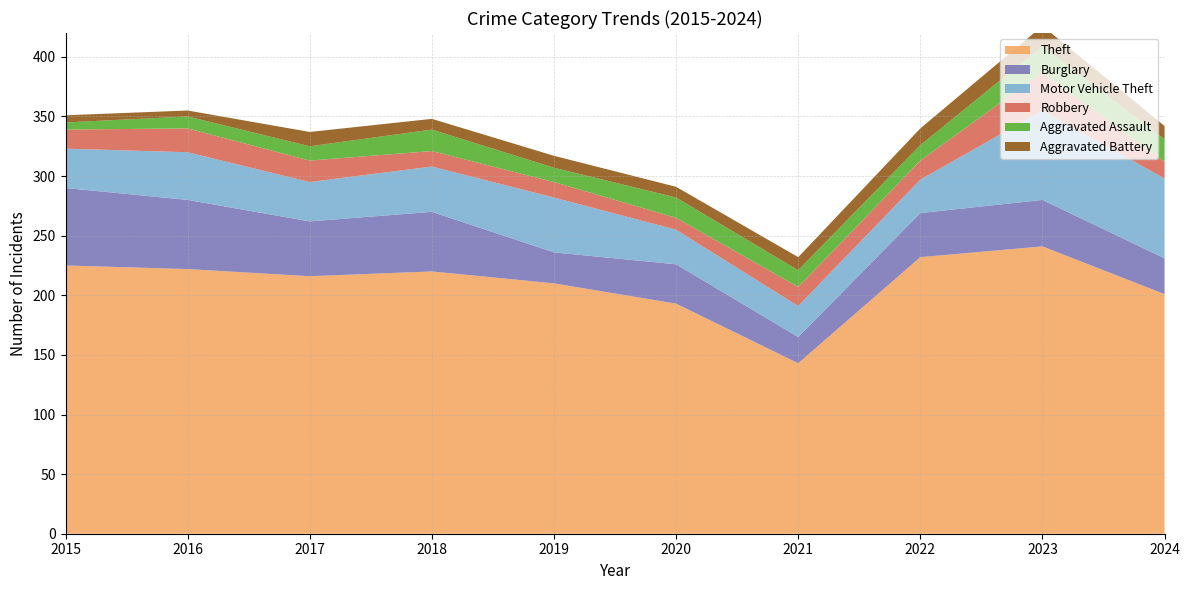

Reading right to left, what are all the values shown in this chart?

Theft: 2024=201	2023=241	2022=232	2021=143	2020=193	2019=210	2018=220	2017=216	2016=222	2015=225
Burglary: 2024=30	2023=39	2022=37	2021=22	2020=33	2019=26	2018=50	2017=46	2016=58	2015=65
Motor Vehicle Theft: 2024=67	2023=75	2022=28	2021=26	2020=29	2019=46	2018=38	2017=33	2016=40	2015=33
Robbery: 2024=14	2023=32	2022=16	2021=16	2020=10	2019=13	2018=13	2017=18	2016=20	2015=16
Aggravated Assault: 2024=19	2023=22	2022=13	2021=14	2020=17	2019=12	2018=18	2017=12	2016=10	2015=6
Aggravated Battery: 2024=11	2023=17	2022=14	2021=11	2020=9	2019=10	2018=9	2017=12	2016=5	2015=6